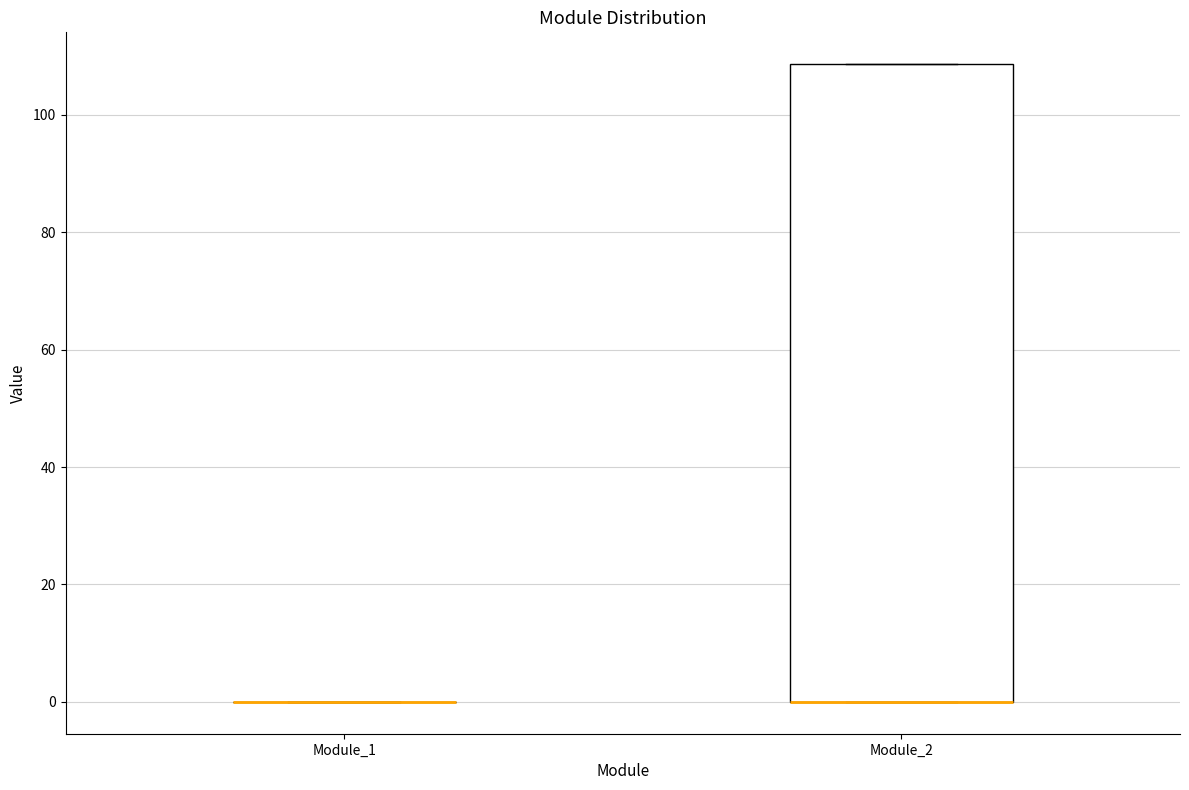

Comparing the boxes themselves (not the whiskers), which one is the tallest?

Module_2